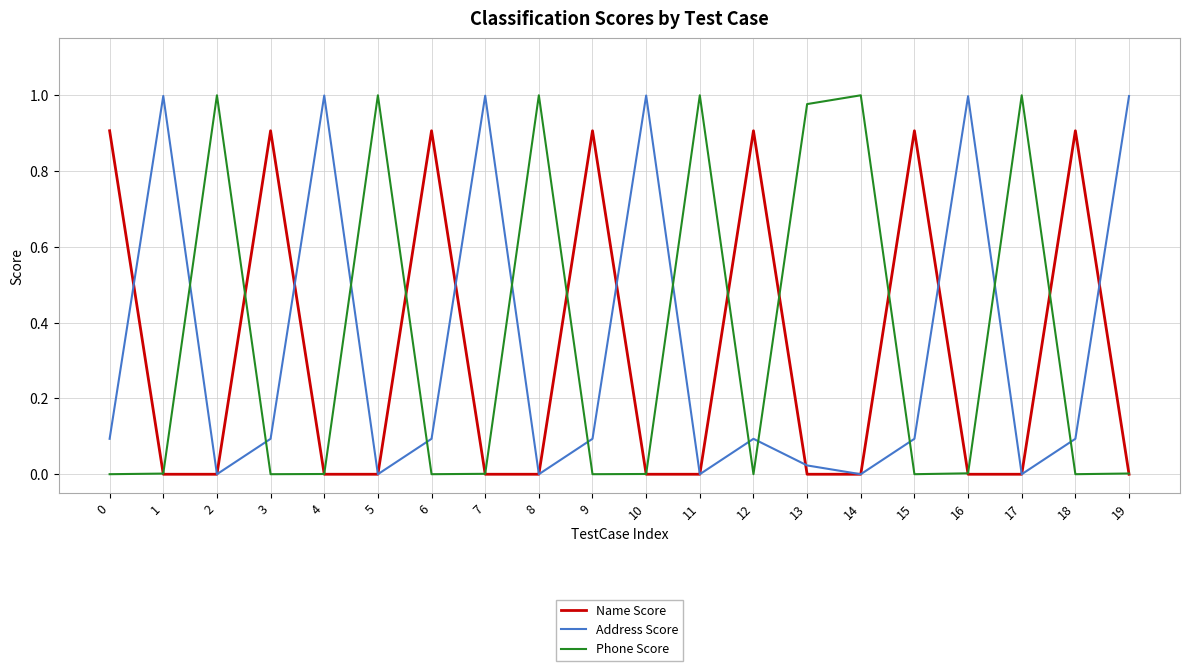

Is the value of Address Score at 2 greater than the value of Phone Score at 17?

No